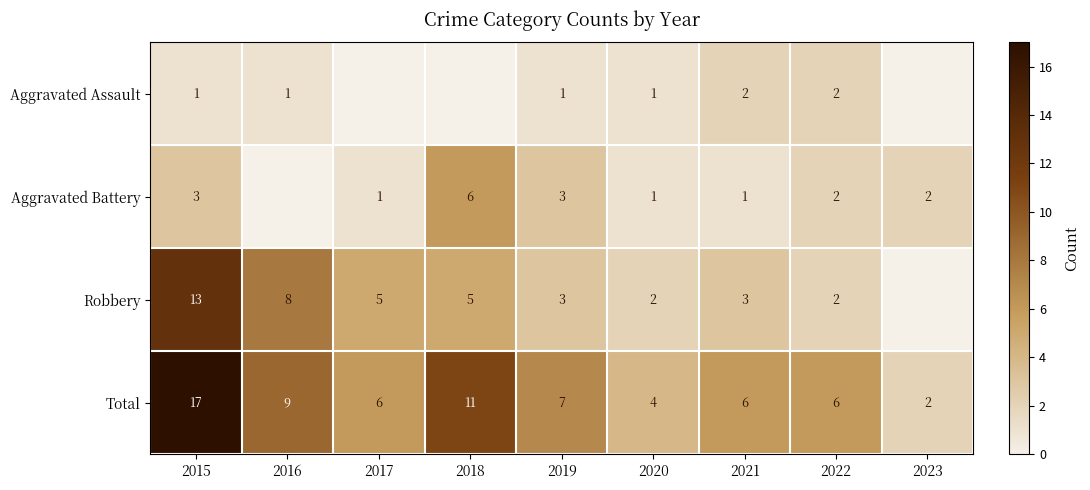

Rank the series at 2015 from lowest to highest value.

Aggravated Assault, Aggravated Battery, Robbery, Total